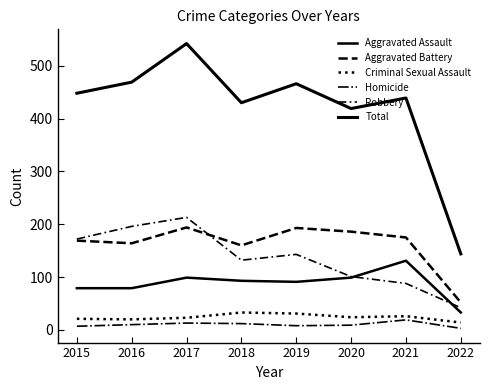

Is this an area chart (filled region under the line)?

No